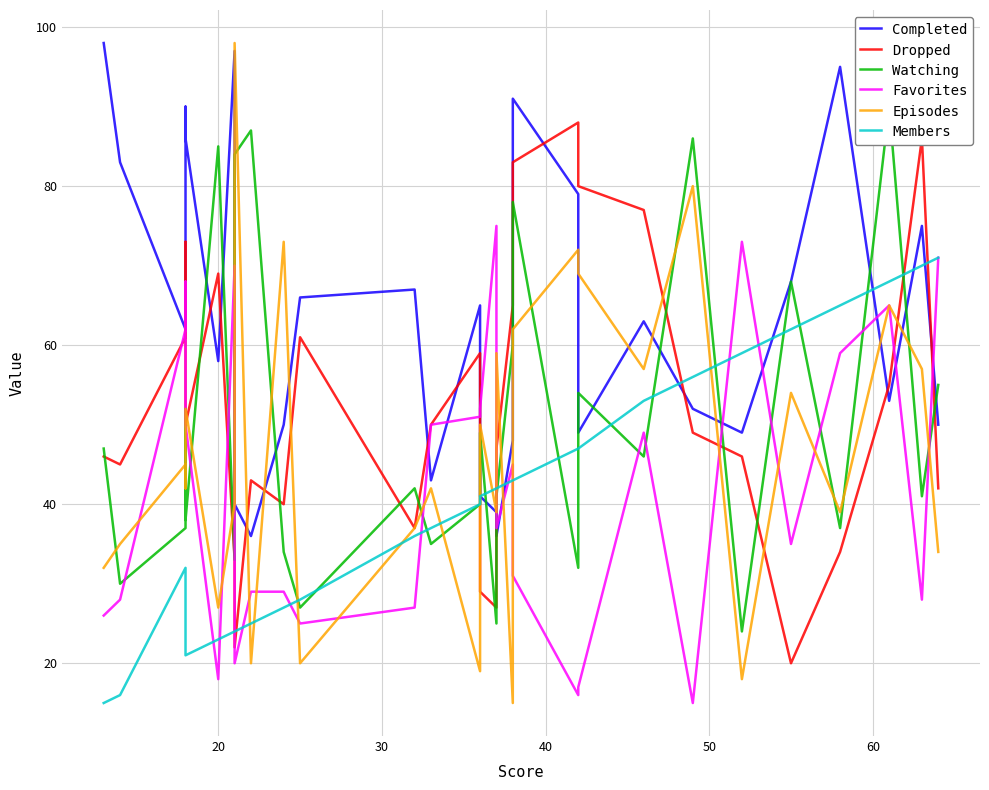

Is this an area chart (filled region under the line)?

No